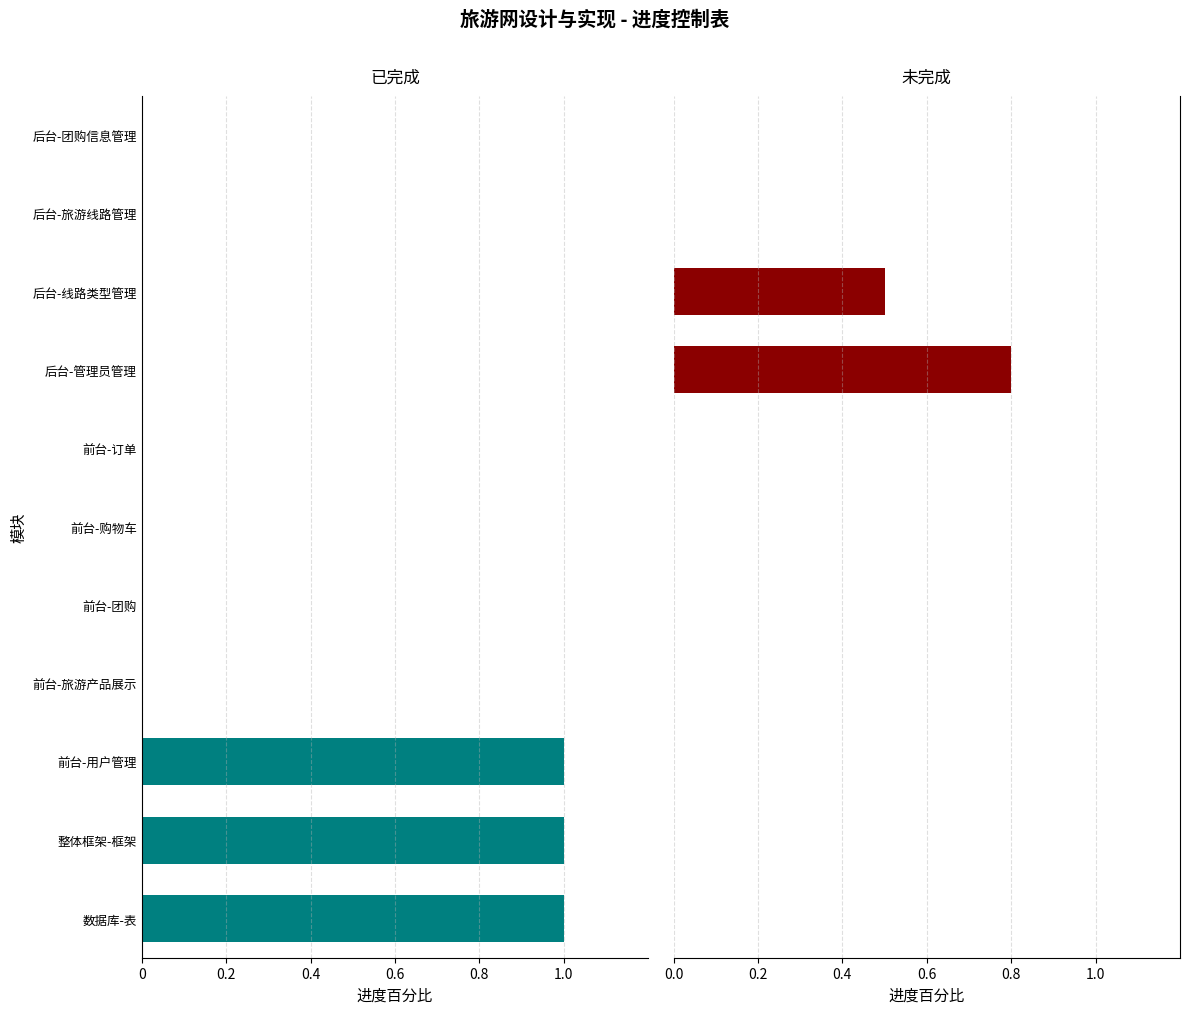

What is the difference between the maximum and second lowest values in the 未完成 series?

0.8